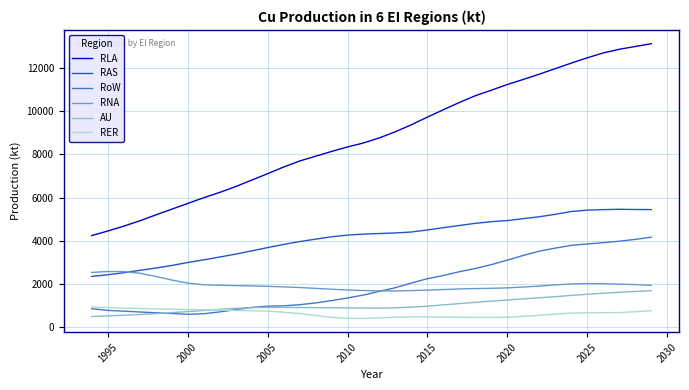

Which series has the widest spread of values?

RLA